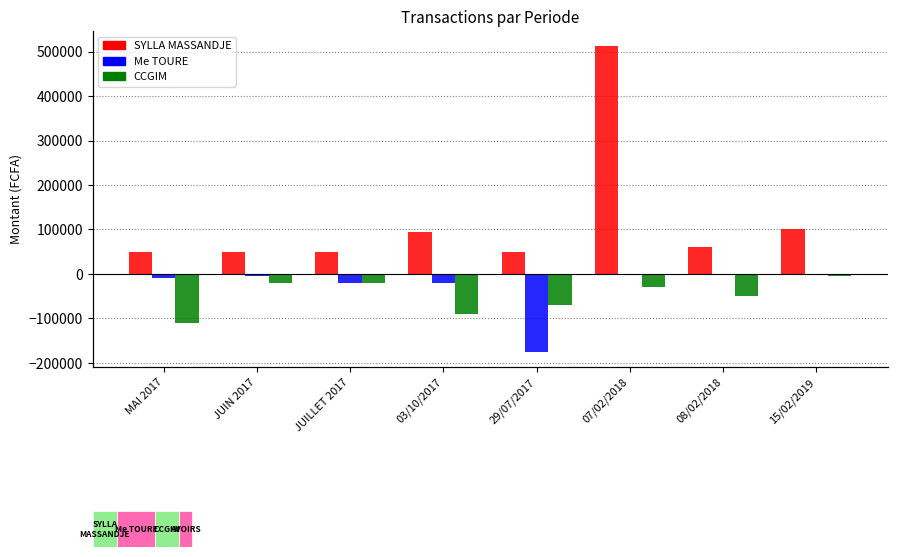

How many bars are there in each group?

3